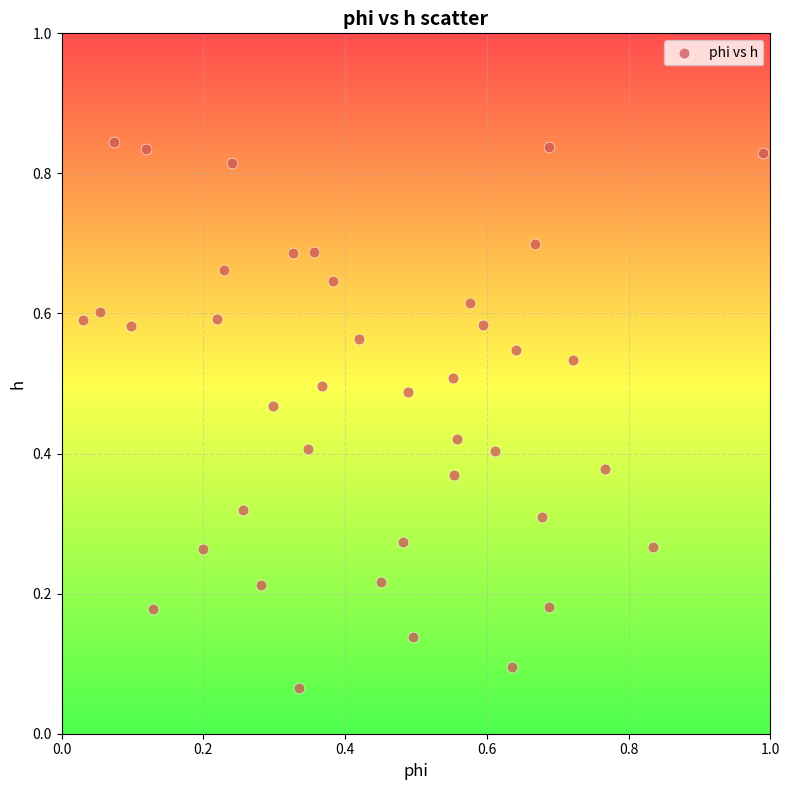

What is the range of X values (max minus min)?

1.0